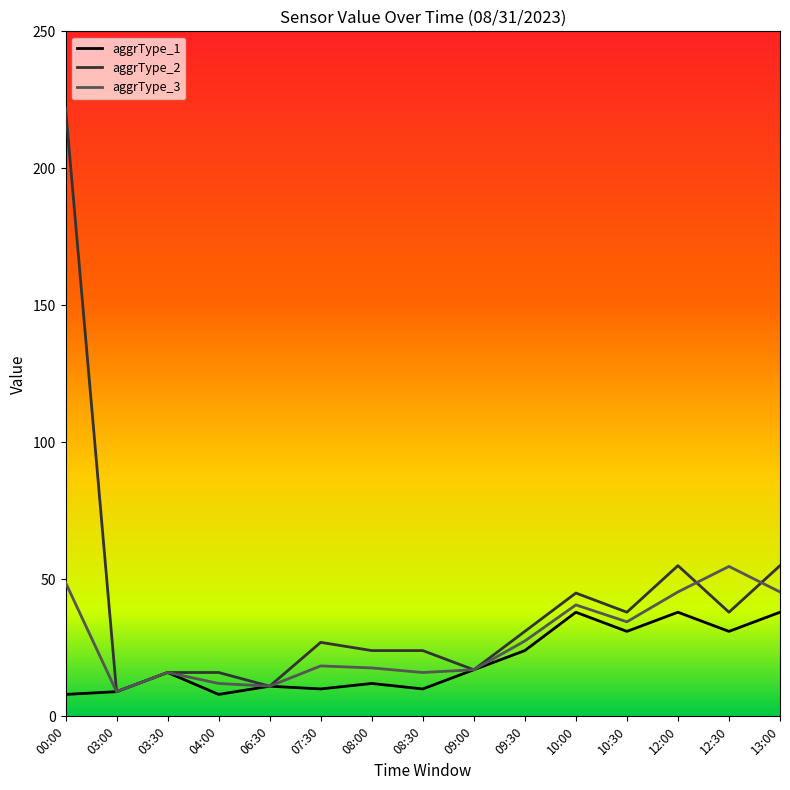

At how many categories does at least one series exceed 195?

1